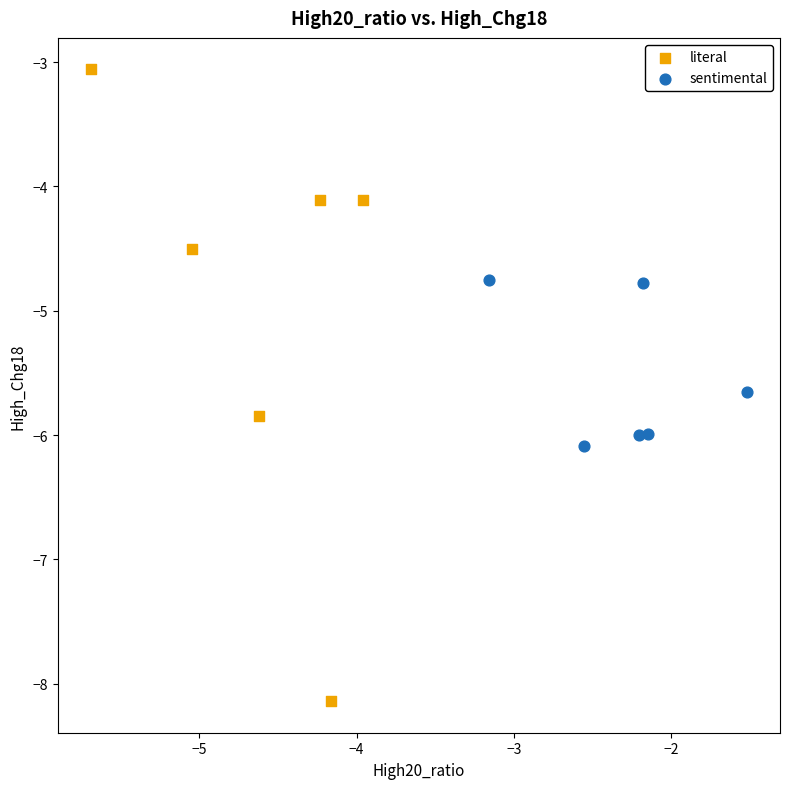

Which series has the widest spread of Y values?

literal